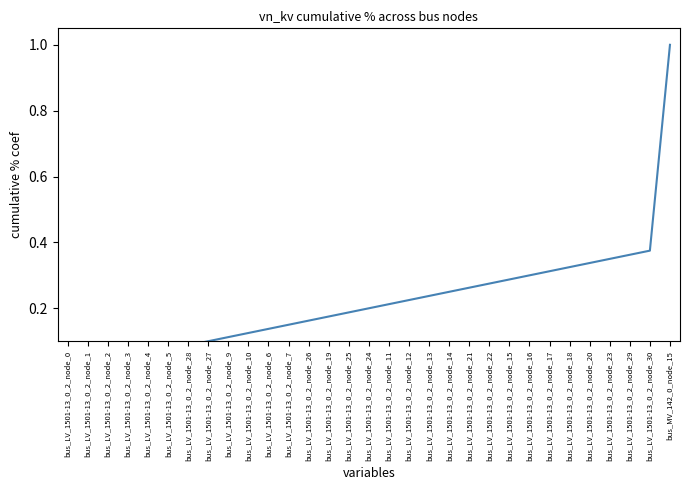

Where is the data nearest to the value 0?

bus_LV_1501-13_0_2_node_0